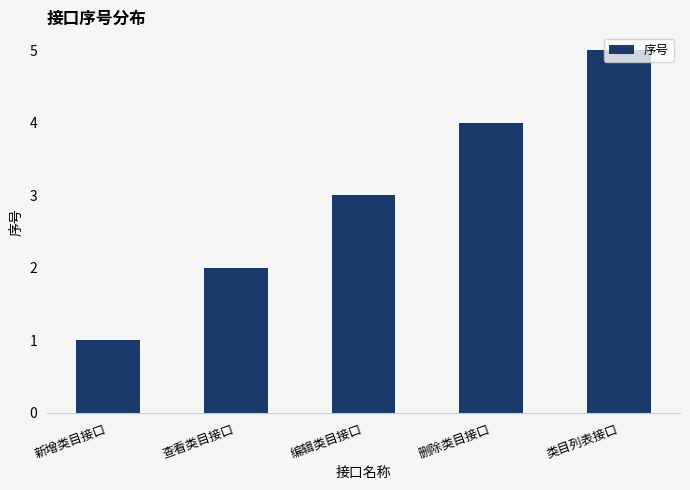

Does the chart contain any negative values?

No